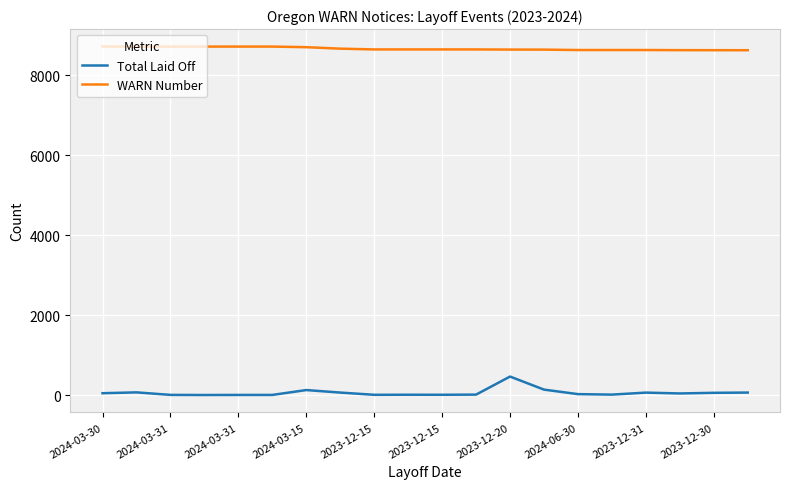

True or false: Total Laid Off and WARN Number cross at least once.

False